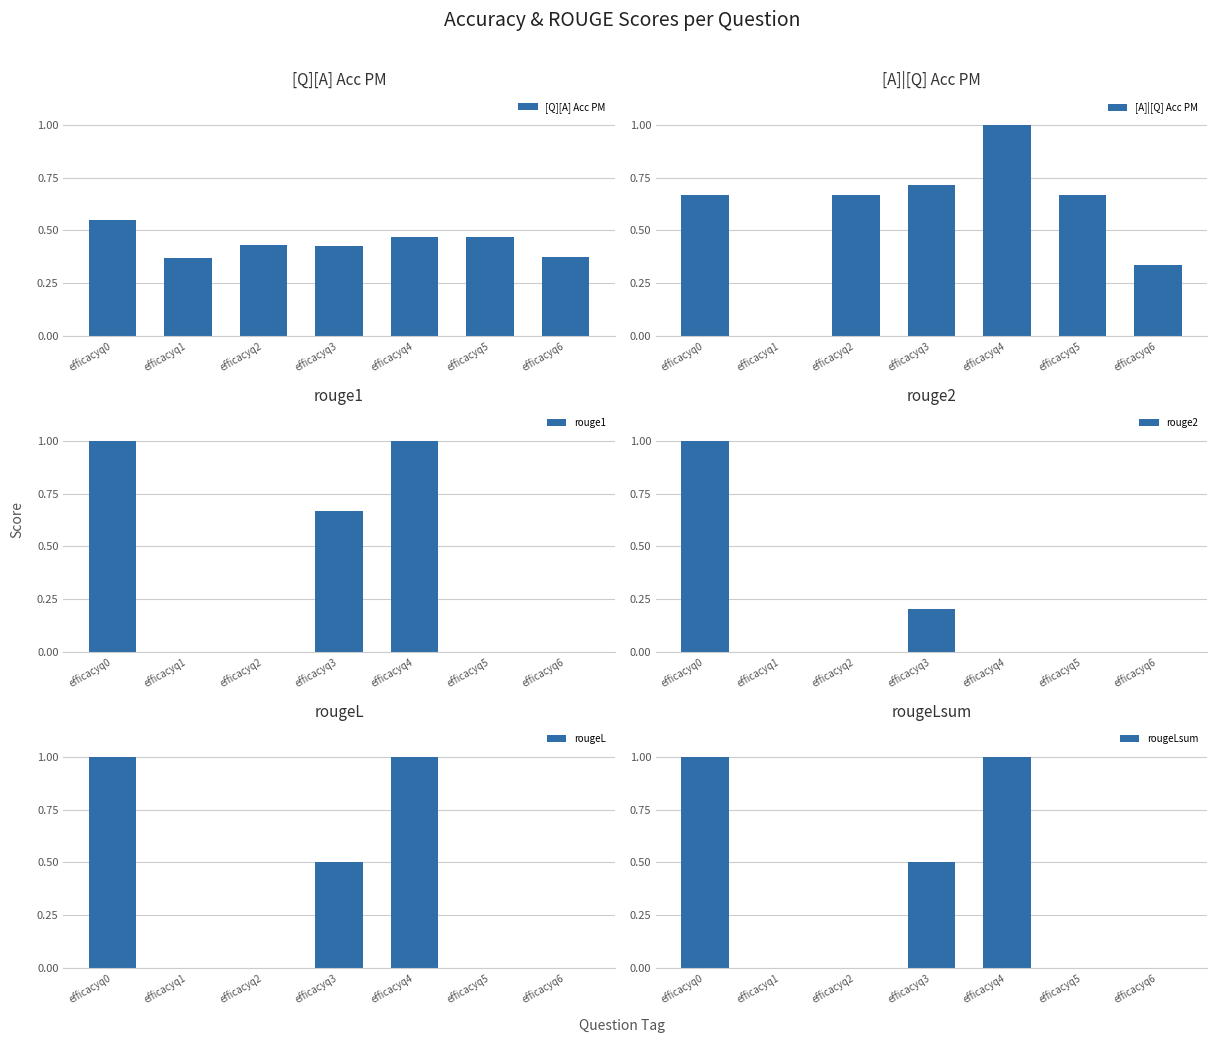

Is the value of rougeLsum at efficacyq4 greater than the value of rougeL at efficacyq1?

Yes